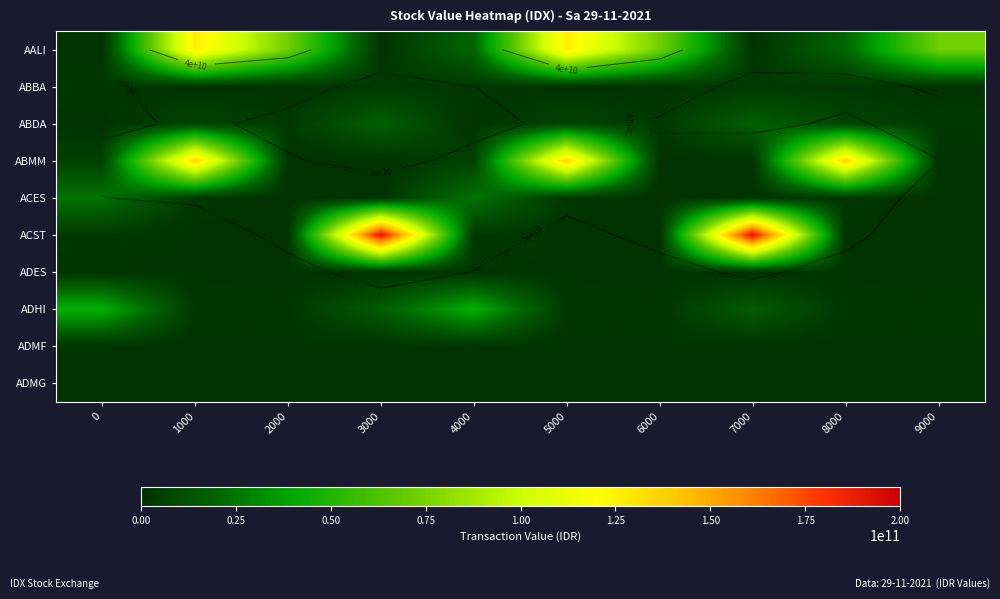

What is the minimum value for ACES?

6483400